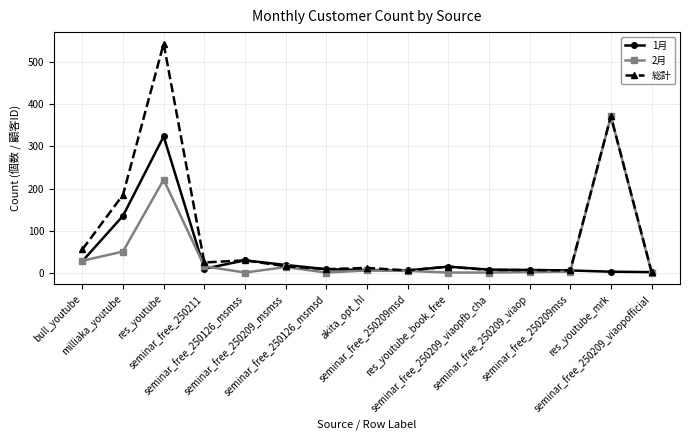

What is the maximum value for 総計?

545